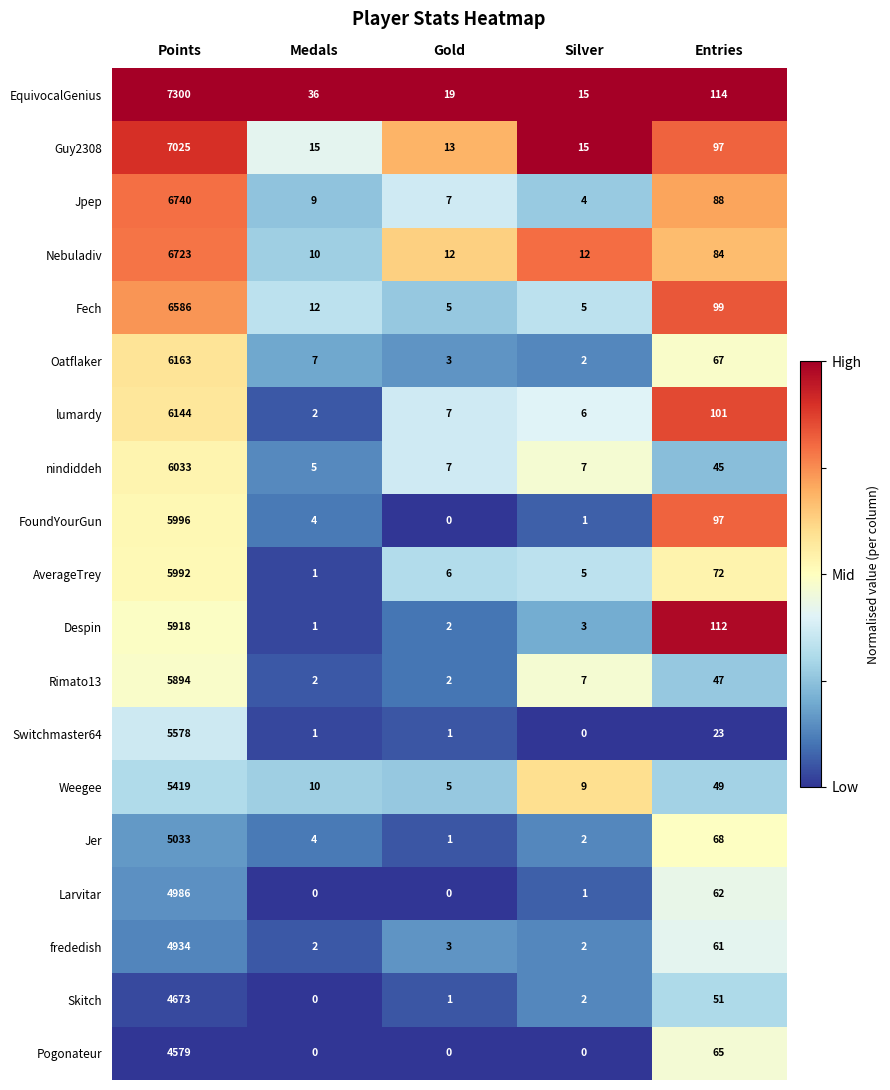

Which series changed the most between Points and Medals?

EquivocalGenius